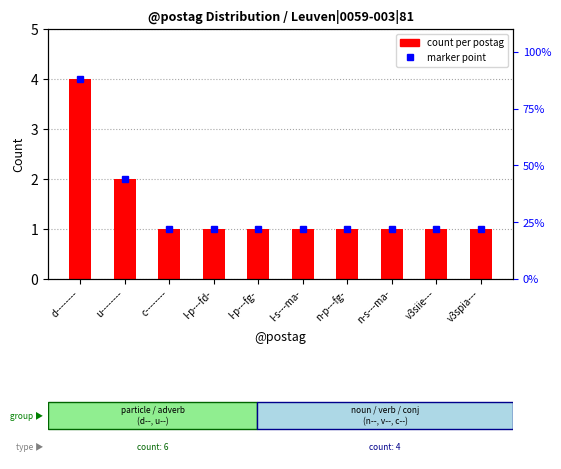

What are all the series names shown in the legend?

marker, count